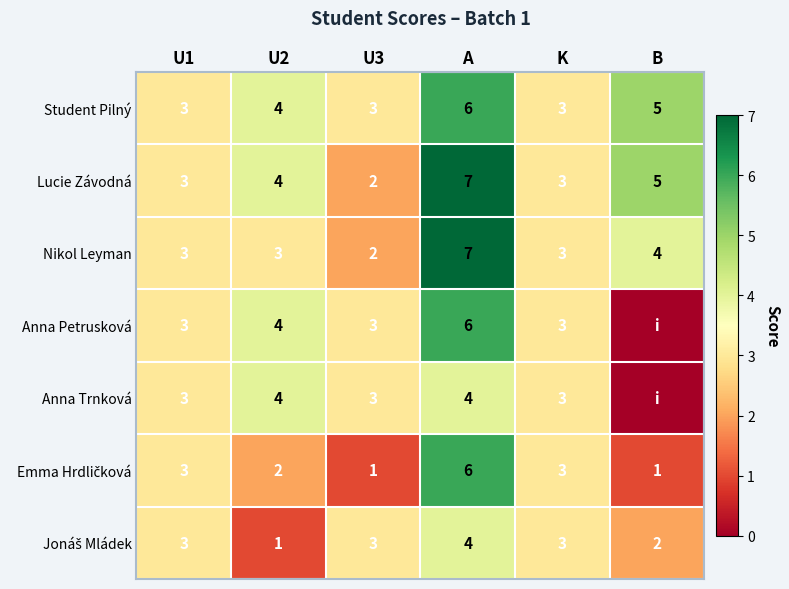

What is the spread (max minus min) of values at U2?

3